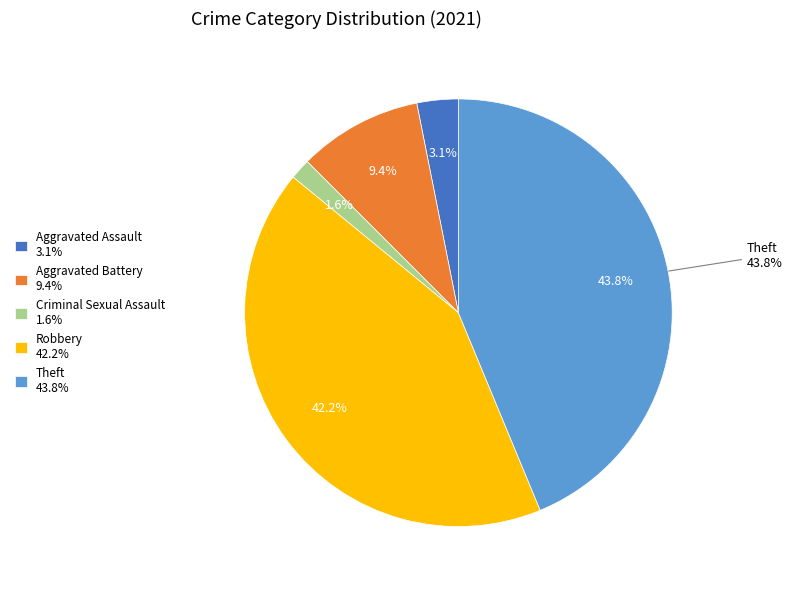

Is it true that Arson is 1% of the pie?

False